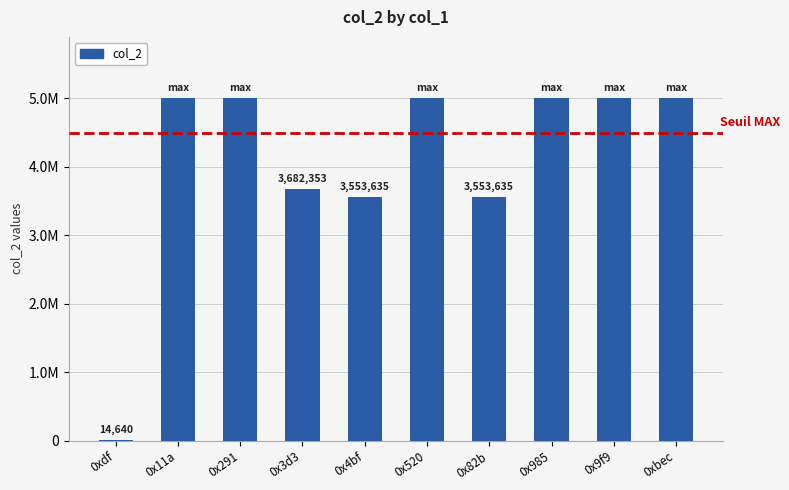

Does the chart contain stacked bars?

No